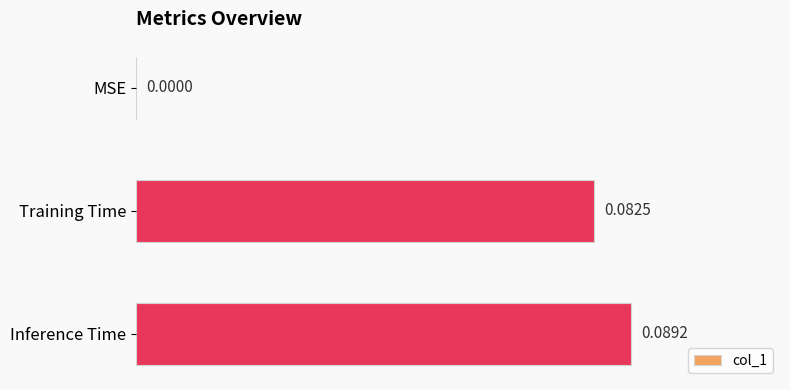

At which category does the chart reach its peak across all series?

Inference Time